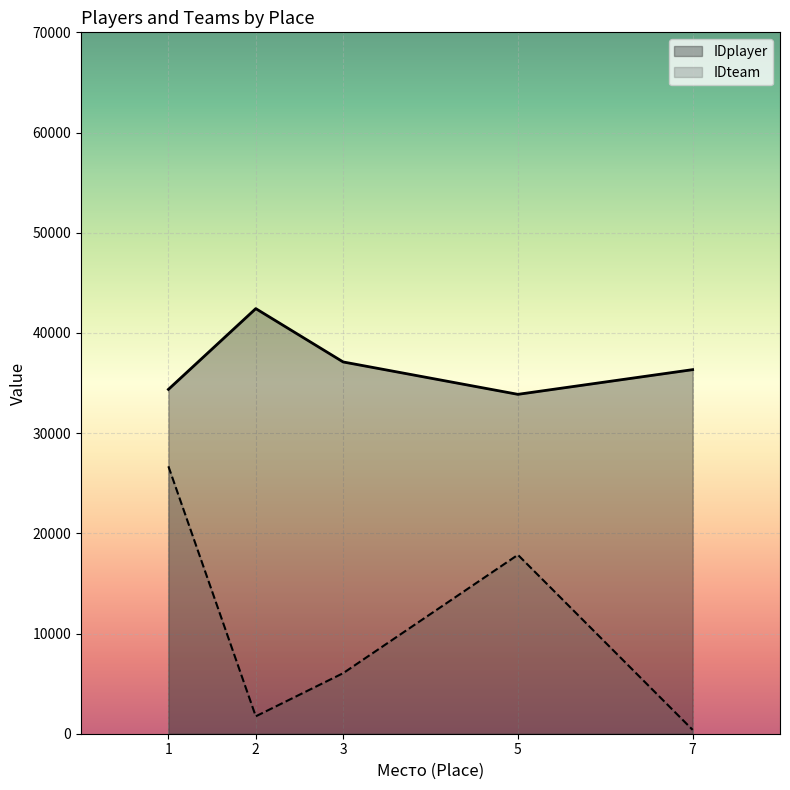

List the series in order of their overall mean, highest first.

IDplayer, IDteam